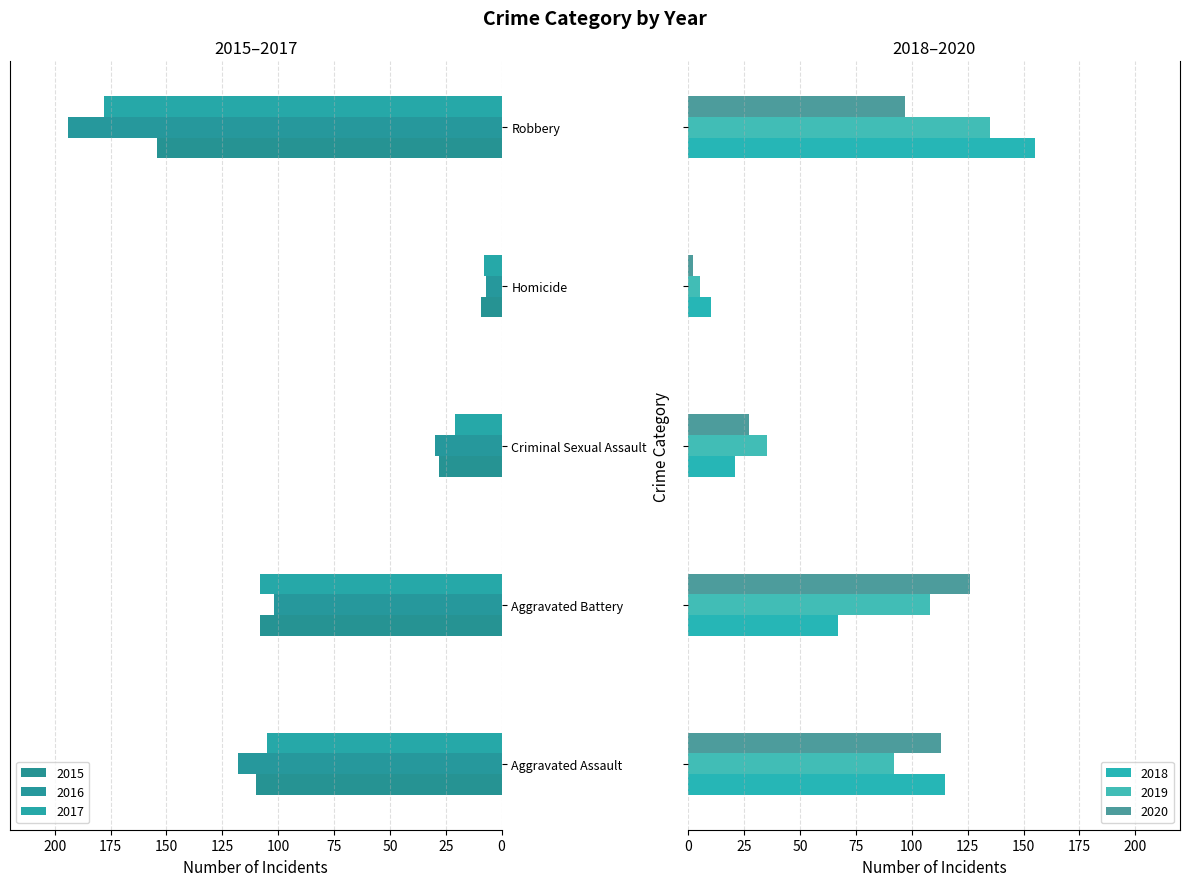

What is the difference between the 2018 values at Criminal Sexual Assault and Aggravated Battery?

46